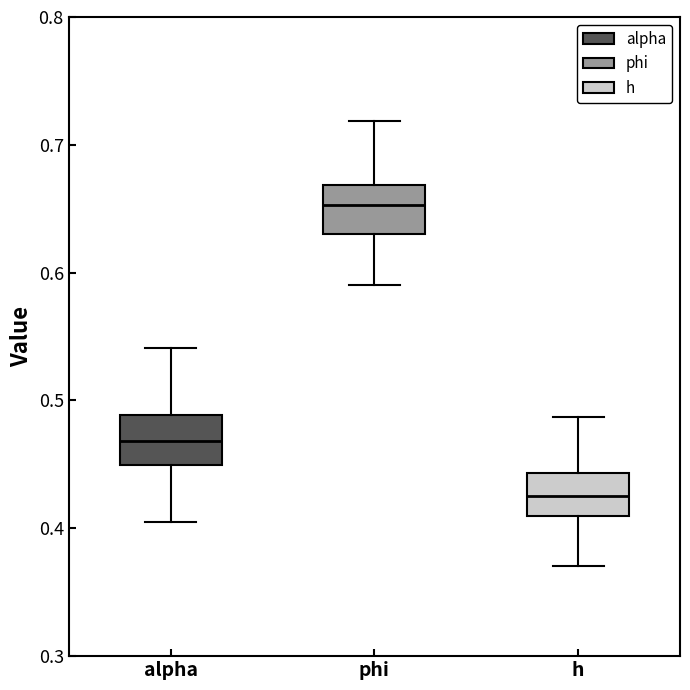

Where is the lower edge of the box for phi on the y-axis? The values are not printed on the chart, so give them approximately, as read against the axis.

0.63